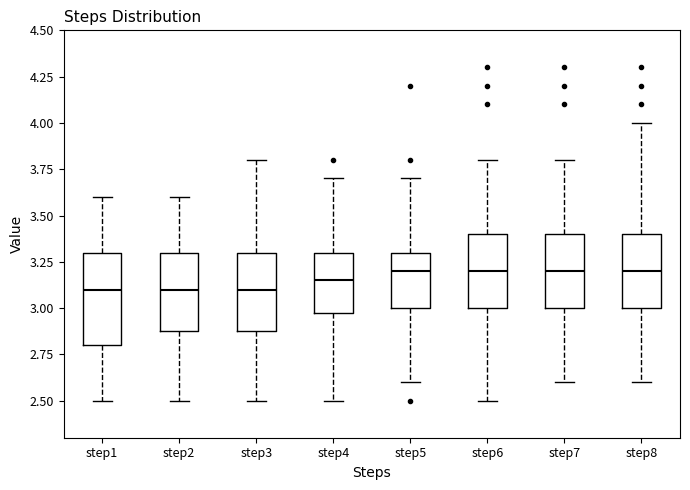

Reading left to right, transcribe this box plot: for each box, give where its median line is, the range the box spans, and where its two whiskers end, as read against the y-axis. The values are not printed on the chart, so give them approximately, as read against the axis.

step1: median 3.10, box 2.80 to 3.30, whiskers 2.50 to 3.60
step2: median 3.10, box 2.90 to 3.30, whiskers 2.50 to 3.60
step3: median 3.10, box 2.90 to 3.30, whiskers 2.50 to 3.80
step4: median 3.15, box 3.00 to 3.30, whiskers 2.50 to 3.70
step5: median 3.20, box 3.00 to 3.30, whiskers 2.60 to 3.70
step6: median 3.20, box 3.00 to 3.40, whiskers 2.50 to 3.80
step7: median 3.20, box 3.00 to 3.40, whiskers 2.60 to 3.80
step8: median 3.20, box 3.00 to 3.40, whiskers 2.60 to 4.00